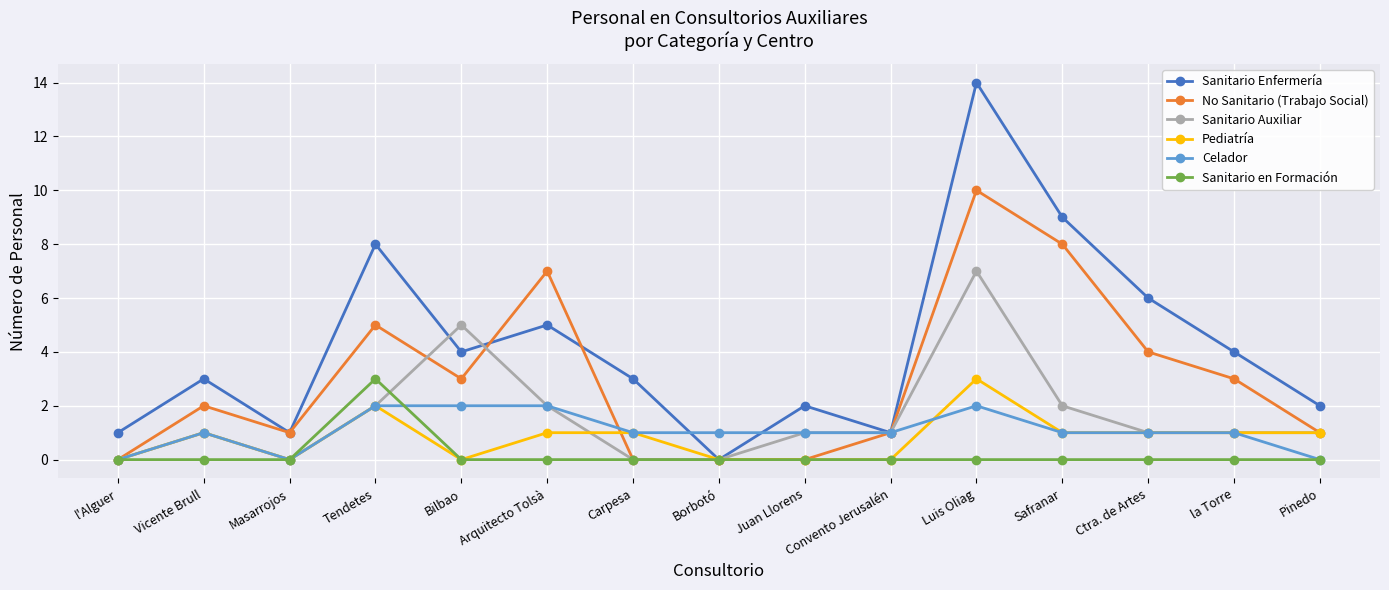

Which series has the widest spread of values?

Sanitario Enfermería